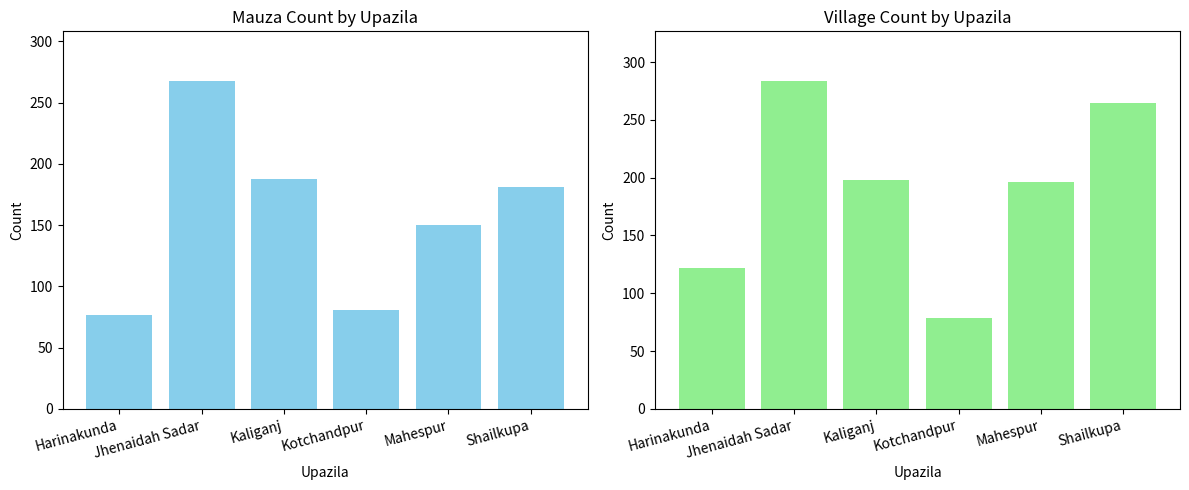

At which category does the chart reach its minimum across all series?

Harinakunda